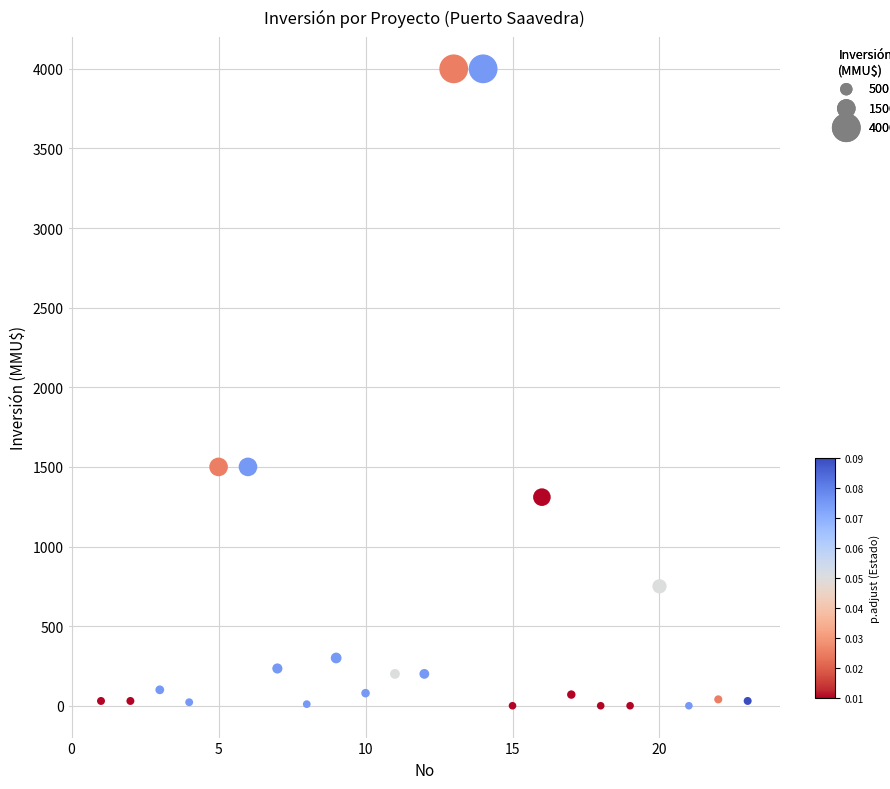

What is the range of Y values (max minus min)?

4000